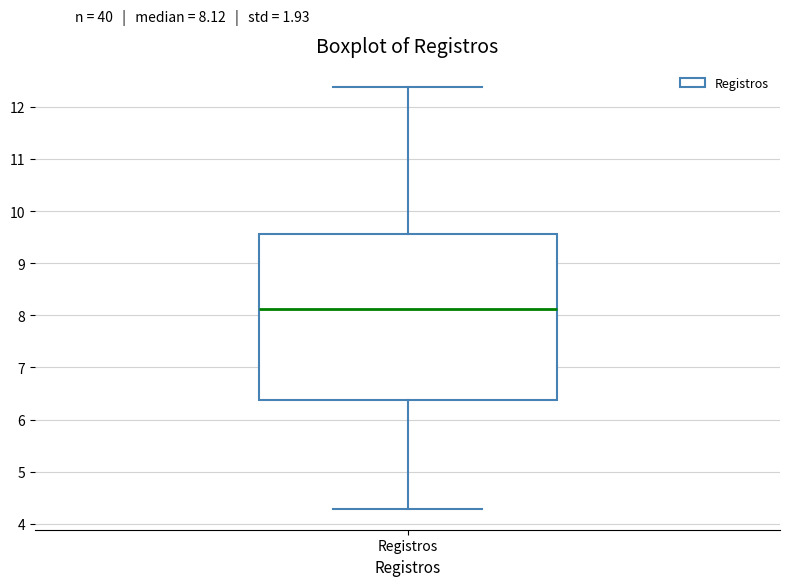

Transcribe this box plot: give where the median line is, the range the box spans, and where the two whiskers end, as read against the y-axis. The values are not printed on the chart, so give them approximately, as read against the axis.

median 8.1, box 6.4 to 9.6, whiskers 4.3 to 12.4